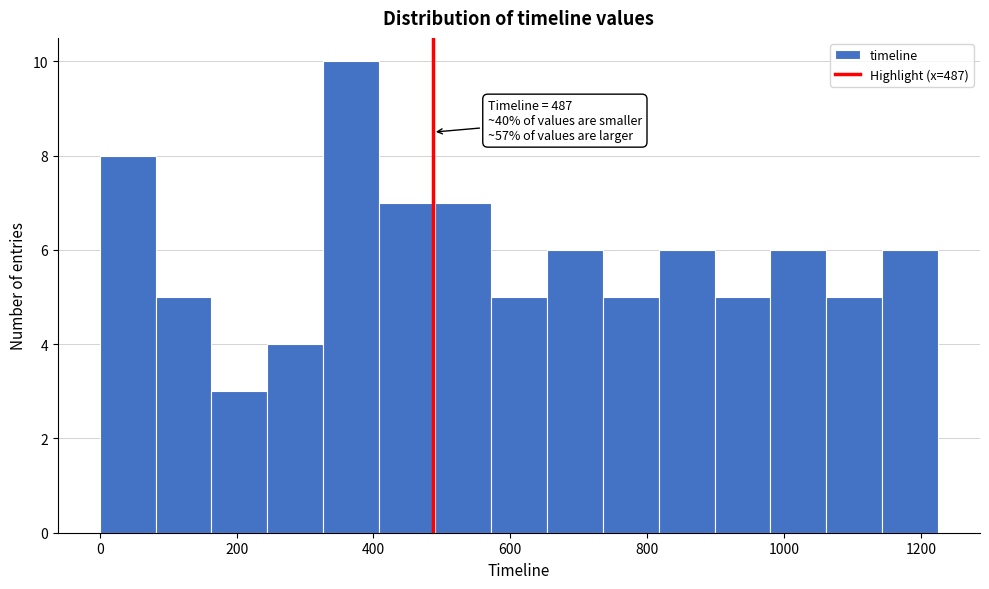

Over which range of the x-axis is the bar tallest?

320 to 400